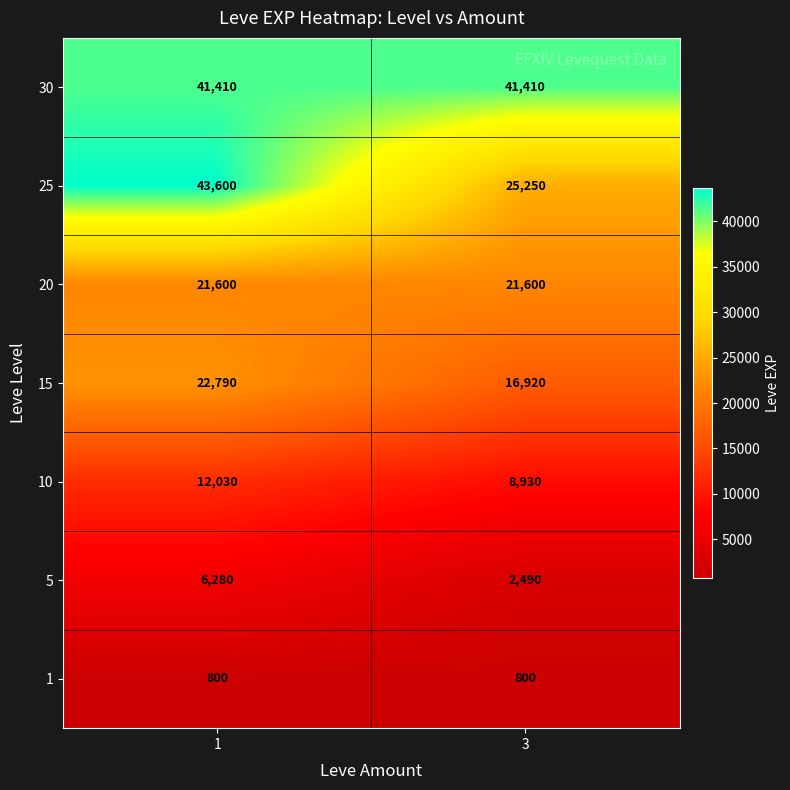

The value of 30 at 1 is 26449. True or false?

False